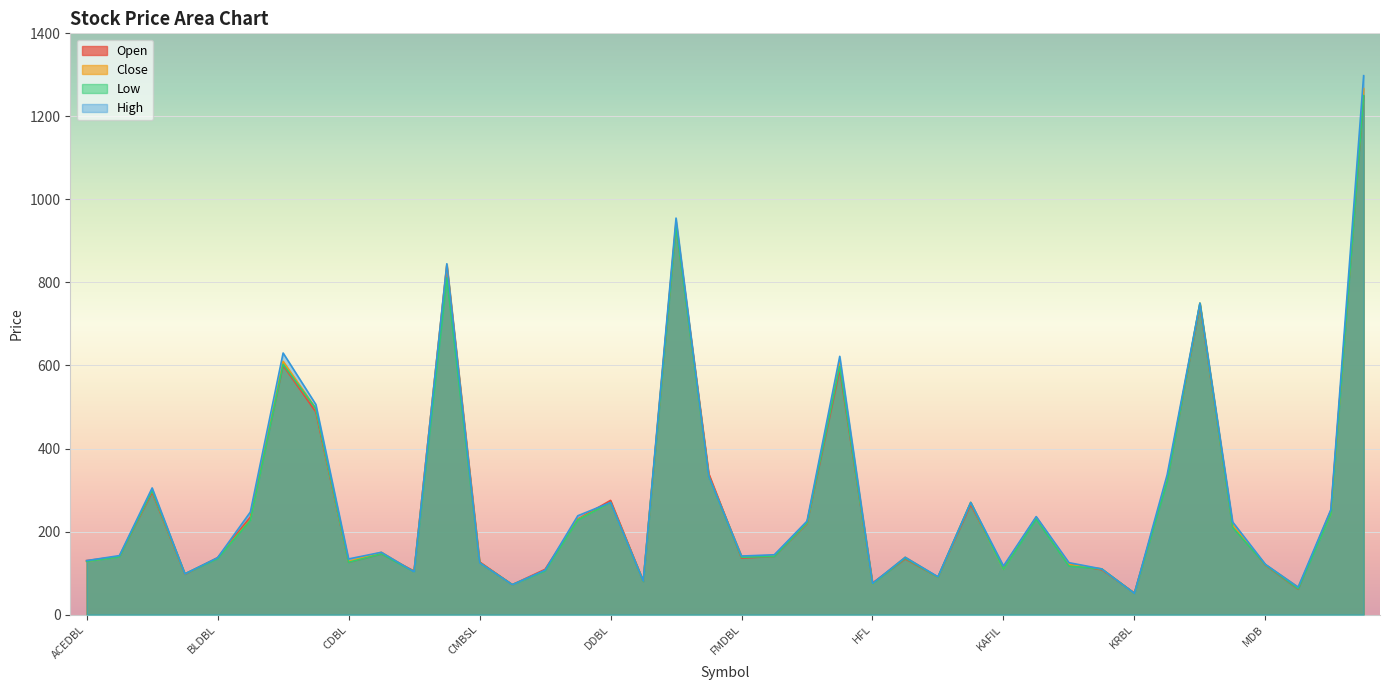

Reading right to left, what are all the values shown in this chart?

Open: NABIL=1249	MNBBL=251	MKDBL=61	MDB=119	LUBL=214	LICN=745	LBL=325	KRBL=52	KMBL=108	KIST=121	KBL=234	KAFIL=114	JFL=265	JBBL=90	ICFC=134	HFL=76	HBL=590	GRAND=219	GBBL=140	FMDBL=136	EDBL=339	EBL=940	DIYALO=80	DDBL=275	CZBIL=230	CORBL=109	CNDBL=72	CMBSL=127	CHCL=840	CEDBLP=105	CEDBL=146	CDBL=126	BPCL=488	BOK=600	BOAN=235	BLDBL=137	ALDBL=97	AHPC=295	ADBL=140	ACEDBL=130
Close: NABIL=1267	MNBBL=242	MKDBL=66	MDB=120	LUBL=215	LICN=750	LBL=327	KRBL=51	KMBL=110	KIST=120	KBL=234	KAFIL=109	JFL=270	JBBL=90	ICFC=138	HFL=74	HBL=610	GRAND=221	GBBL=142	FMDBL=141	EDBL=333	EBL=946	DIYALO=81	DDBL=270	CZBIL=229	CORBL=106	CNDBL=72	CMBSL=125	CHCL=843	CEDBLP=103	CEDBL=150	CDBL=128	BPCL=496	BOK=610	BOAN=228	BLDBL=136	ALDBL=98	AHPC=300	ADBL=140	ACEDBL=128
Low: NABIL=1250	MNBBL=242	MKDBL=62	MDB=120	LUBL=210	LICN=750	LBL=321	KRBL=51	KMBL=110	KIST=117	KBL=230	KAFIL=109	JFL=270	JBBL=90	ICFC=136	HFL=74	HBL=598	GRAND=221	GBBL=140	FMDBL=138	EDBL=333	EBL=936	DIYALO=80	DDBL=270	CZBIL=228	CORBL=105	CNDBL=72	CMBSL=125	CHCL=811	CEDBLP=103	CEDBL=146	CDBL=126	BPCL=496	BOK=603	BOAN=227	BLDBL=135	ALDBL=98	AHPC=299	ADBL=139	ACEDBL=128
High: NABIL=1298	MNBBL=253	MKDBL=66	MDB=121	LUBL=223	LICN=750	LBL=337	KRBL=51	KMBL=110	KIST=125	KBL=236	KAFIL=117	JFL=270	JBBL=91	ICFC=138	HFL=75	HBL=622	GRAND=225	GBBL=144	FMDBL=141	EDBL=333	EBL=955	DIYALO=81	DDBL=270	CZBIL=238	CORBL=107	CNDBL=72	CMBSL=125	CHCL=845	CEDBLP=103	CEDBL=150	CDBL=134	BPCL=506	BOK=630	BOAN=247	BLDBL=137	ALDBL=98	AHPC=305	ADBL=142	ACEDBL=130